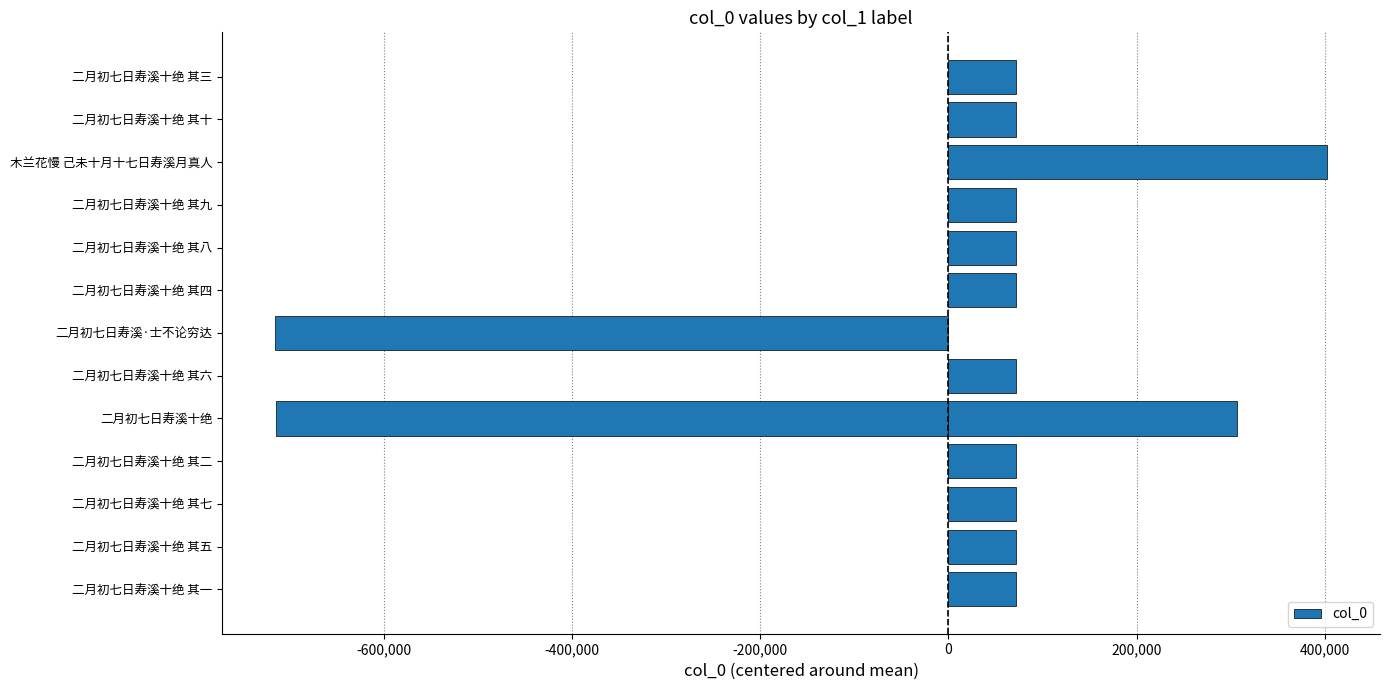

Count the number of values greater than 72178.

7